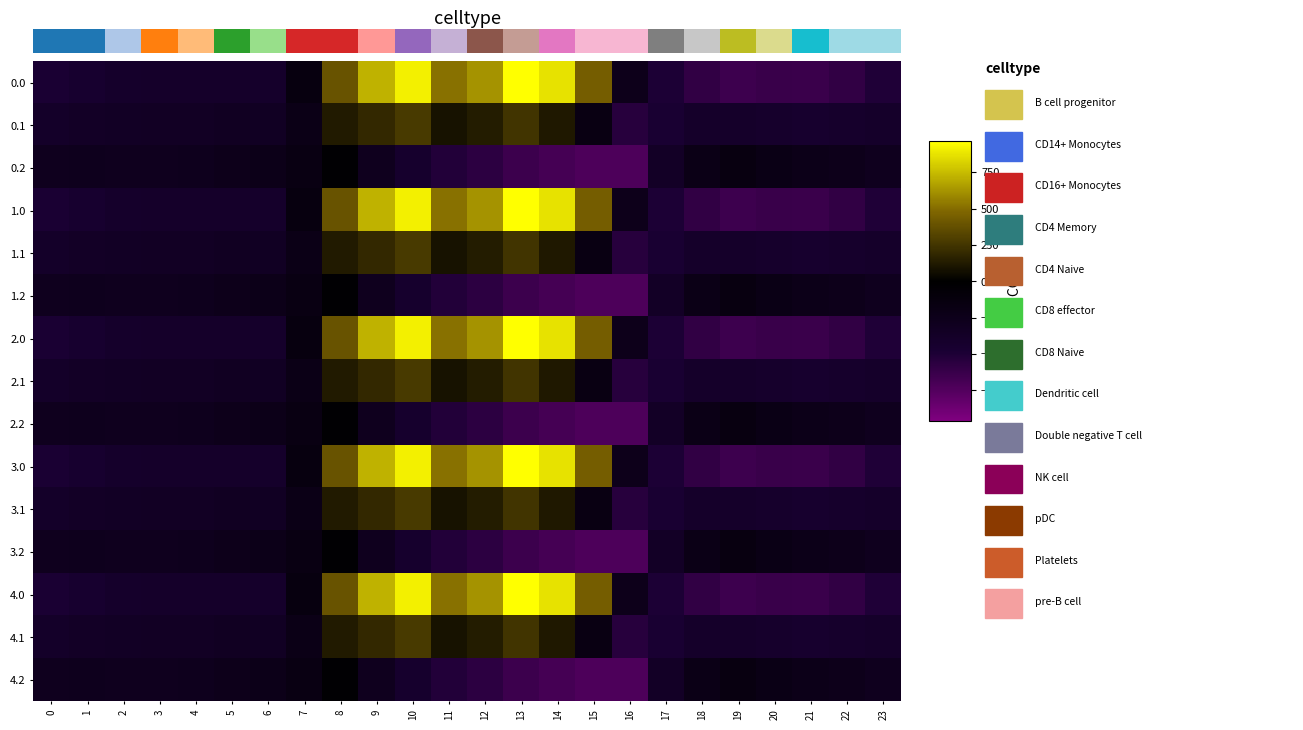

At which category is the sum across all series the highest?

10